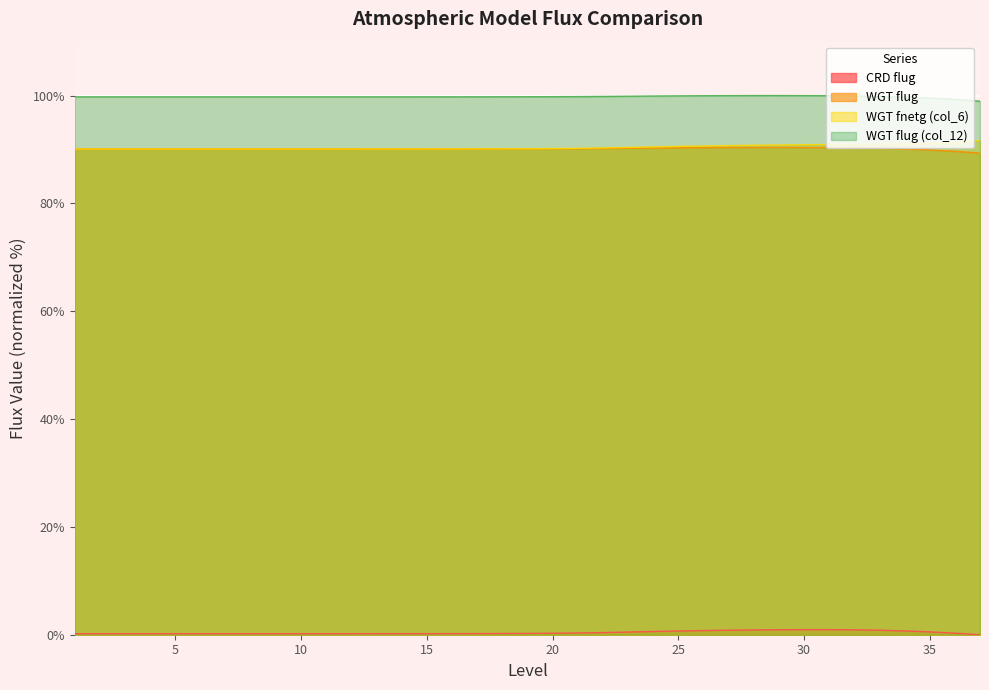

How many categories are shown in the chart?

37